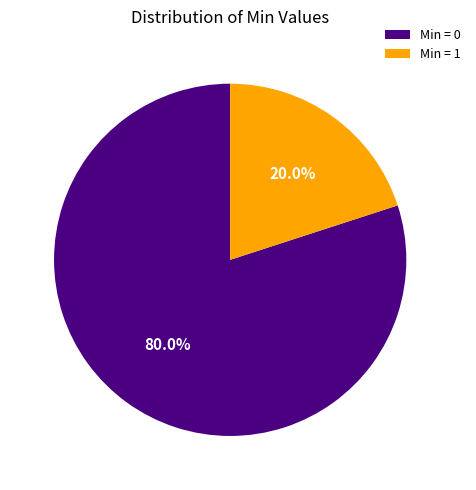

How many slices are in this pie chart?

2